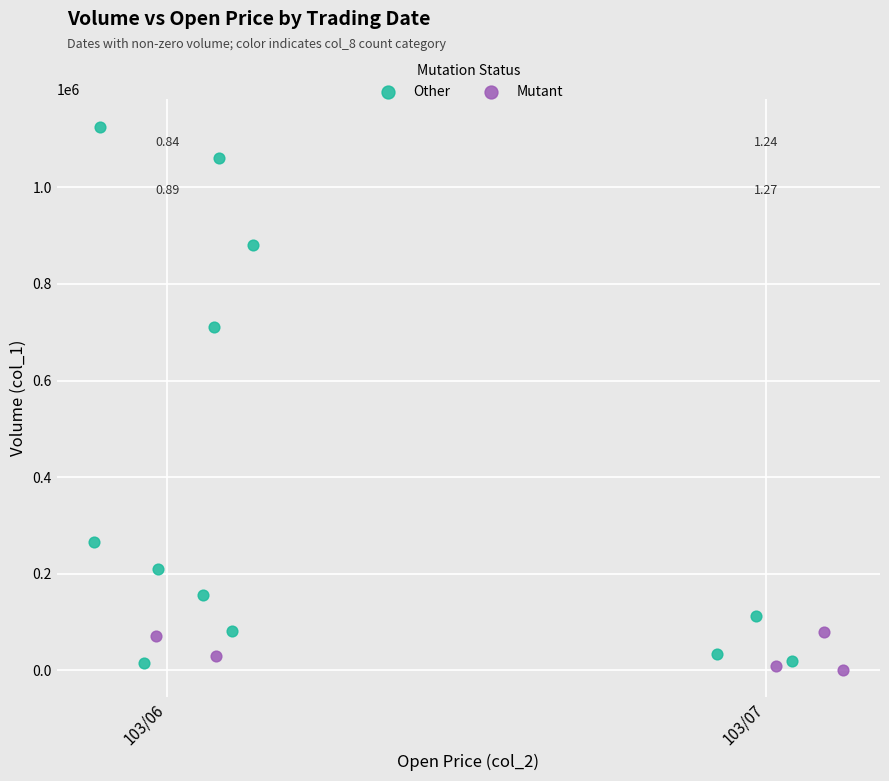

Which series contains the highest Y value?

Other